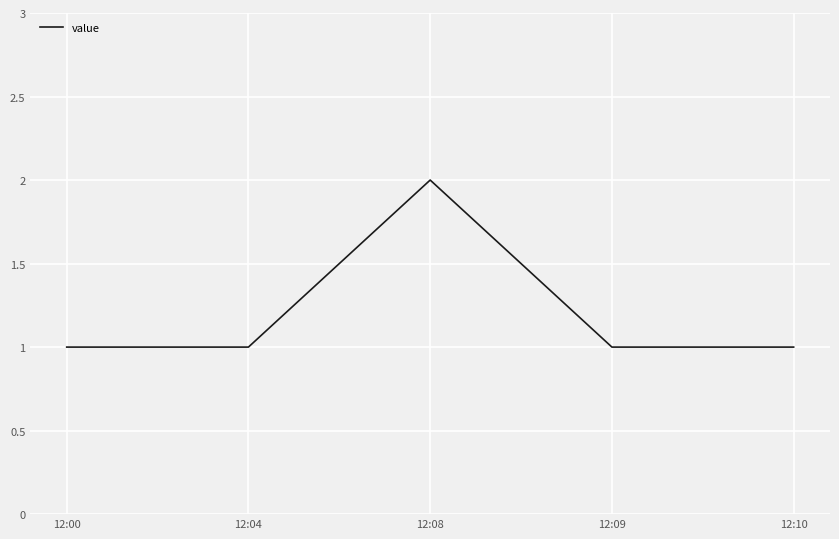

Reading left to right, what are all the values shown in this chart?

1	1	2	1	1